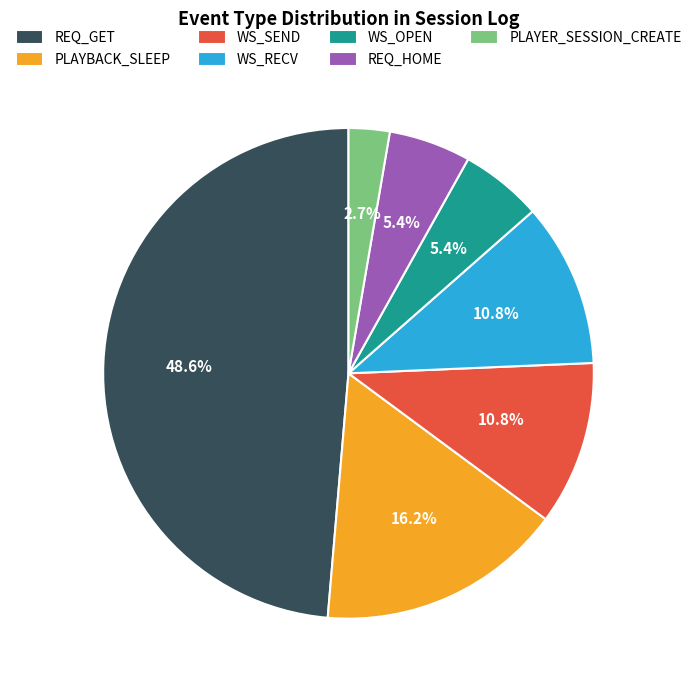

To the nearest percent, what is the average slice percentage?

14%